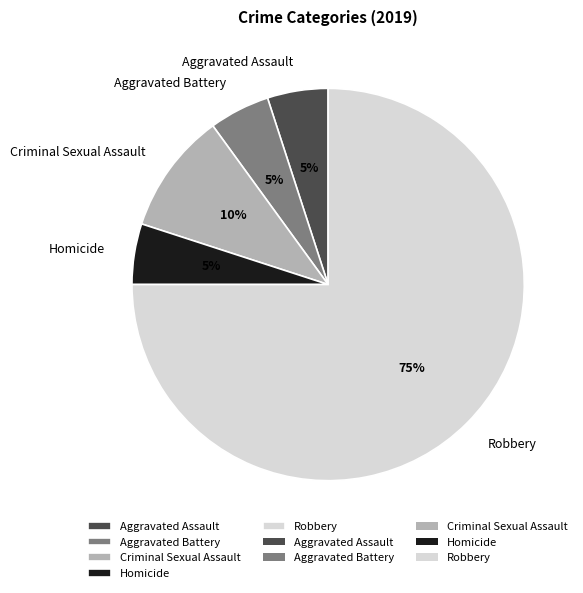

How many slices are in this pie chart?

5